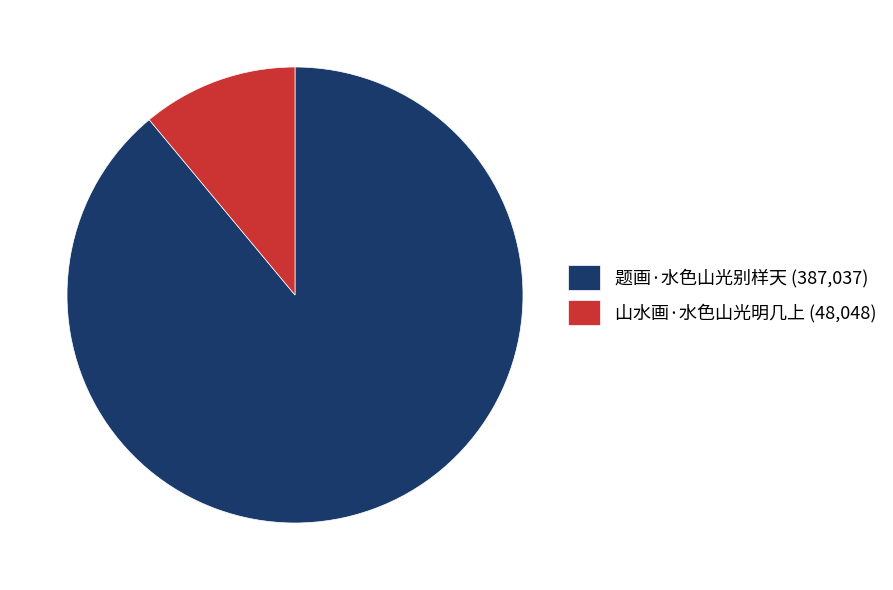

Does 题画·水色山光别样天 represent more than half of the total?

Yes